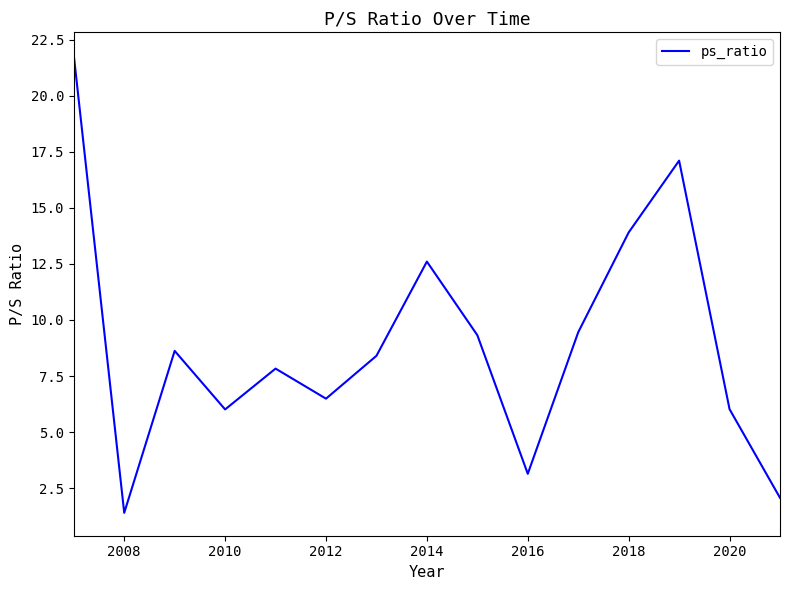

What is the difference between the maximum and minimum values?

20.4